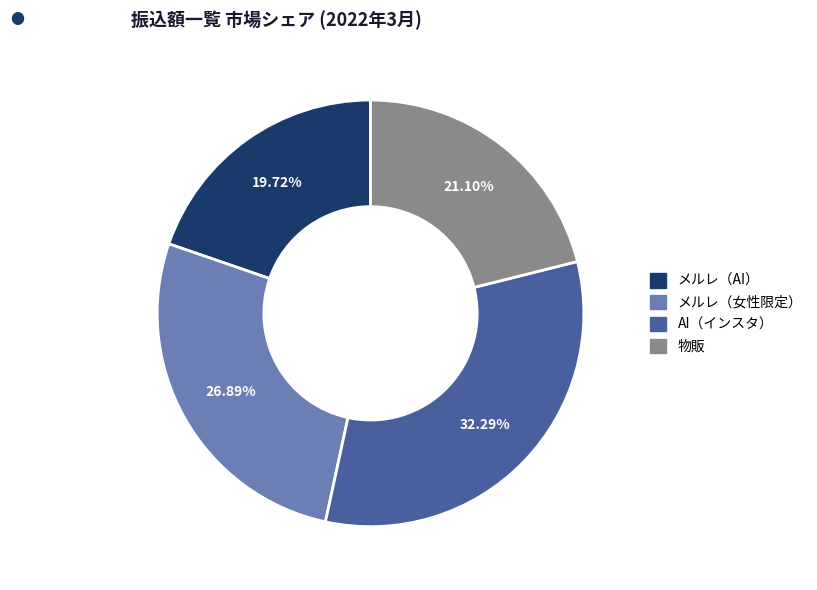

Do メルレ（AI） and AI（インスタ） together represent more than half of the pie?

Yes